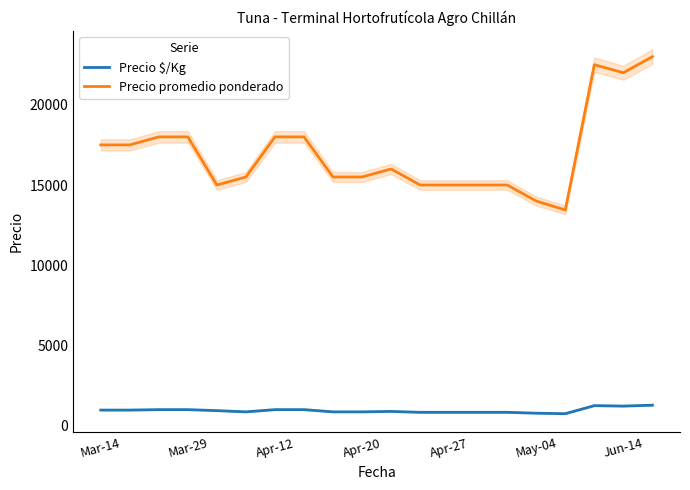

Where does the Precio promedio ponderado series first go above 16000?

Mar-14